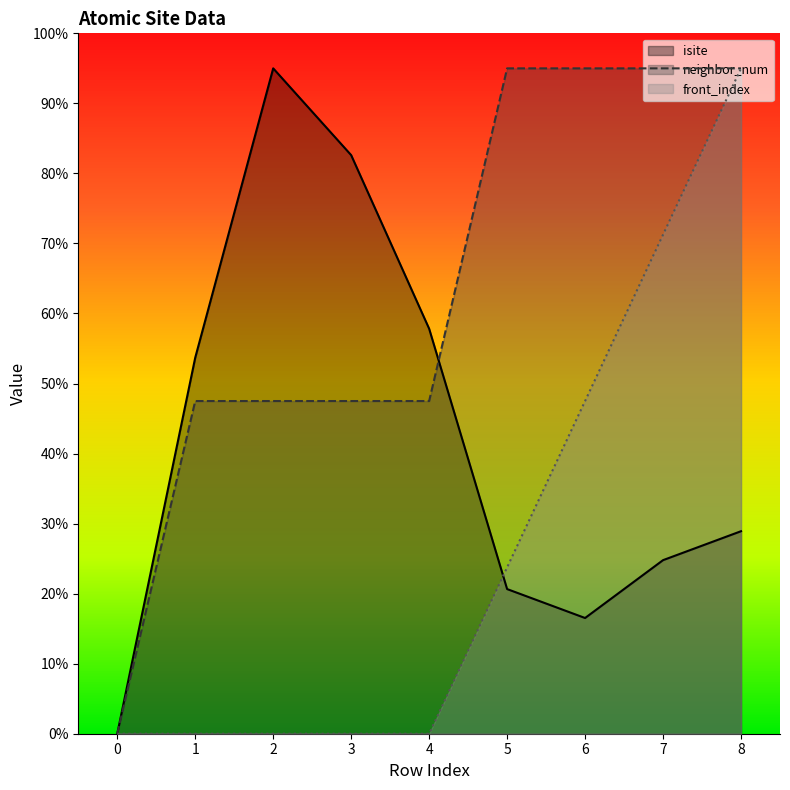

True or false: isite has a value of 53.7 at 1.

True